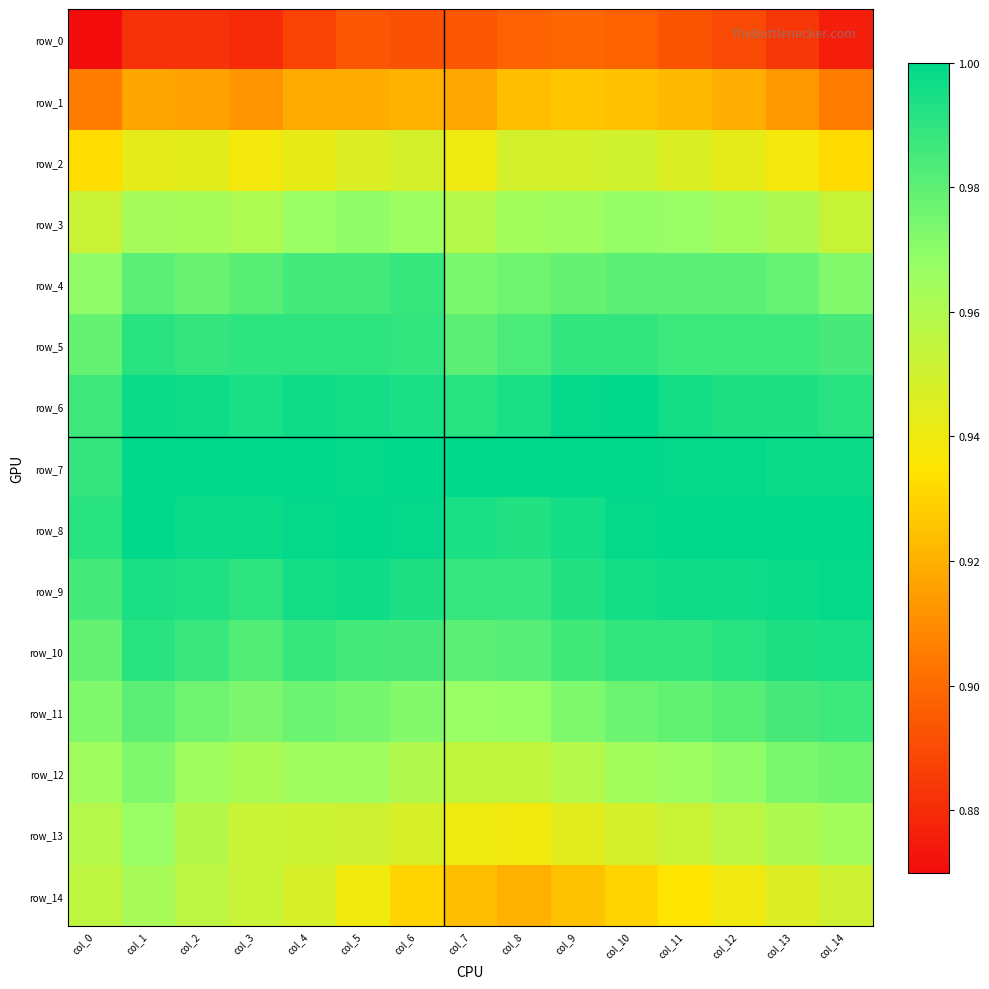

What is the maximum value shown in the chart?

1.0